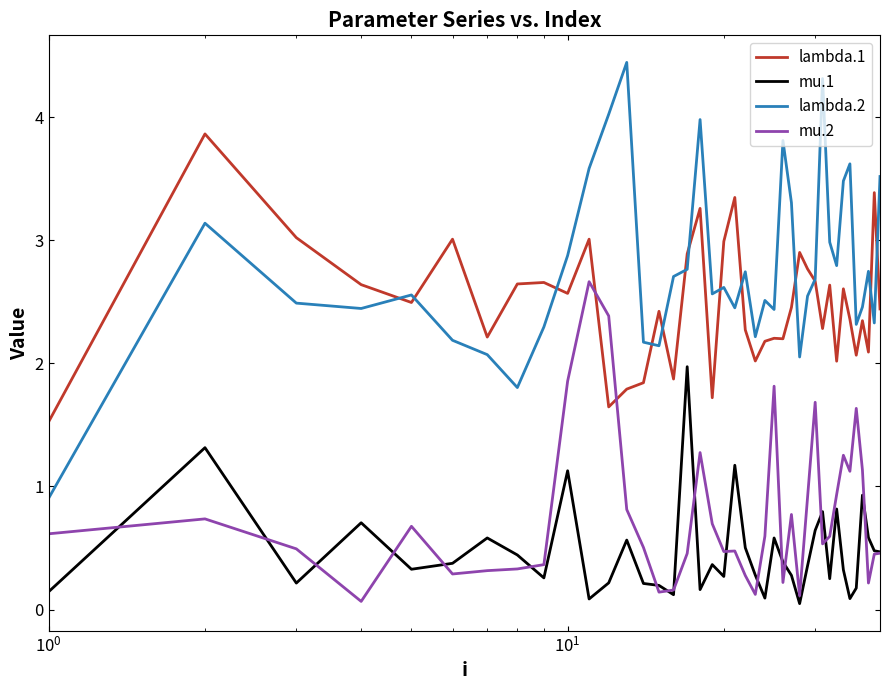

How many lines are shown in the chart?

4